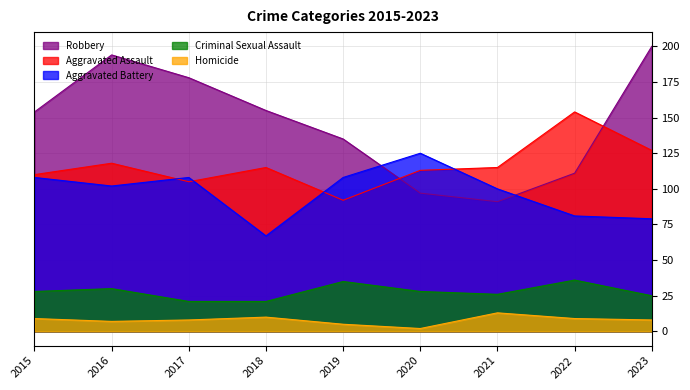

How many data points in Aggravated Assault are above 115?

3